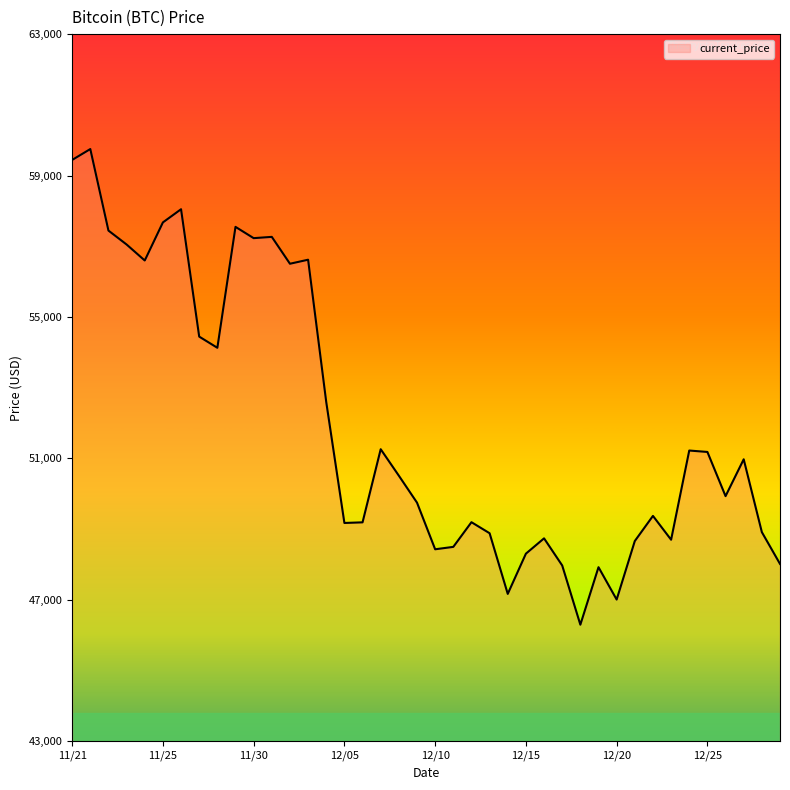

How many lines are shown in the chart?

1